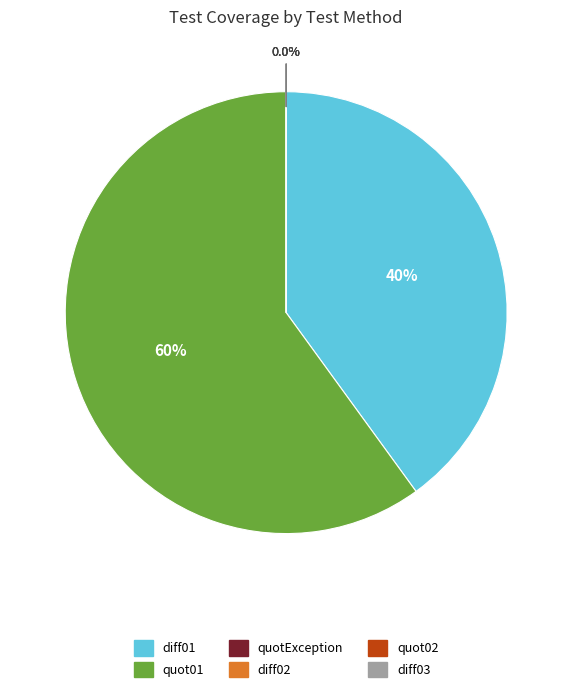

Does example.CalcTest.quot02 account for over 50% of the chart?

No